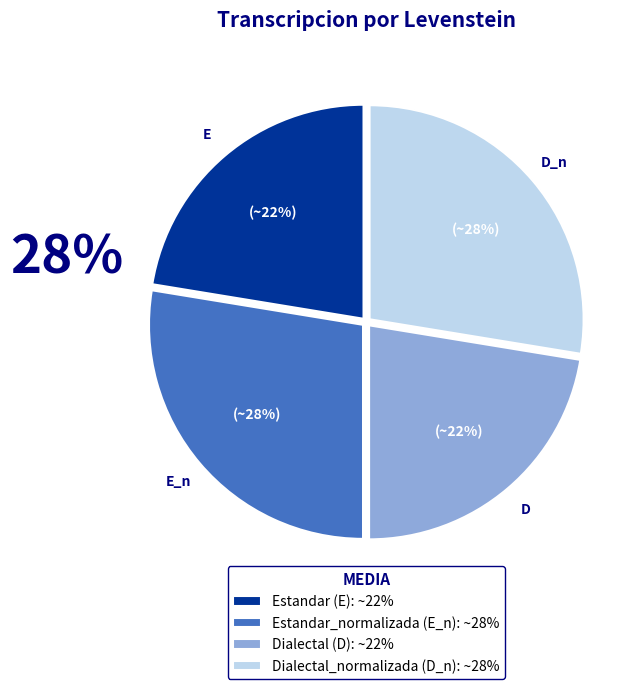

How many segments does this pie chart have?

4